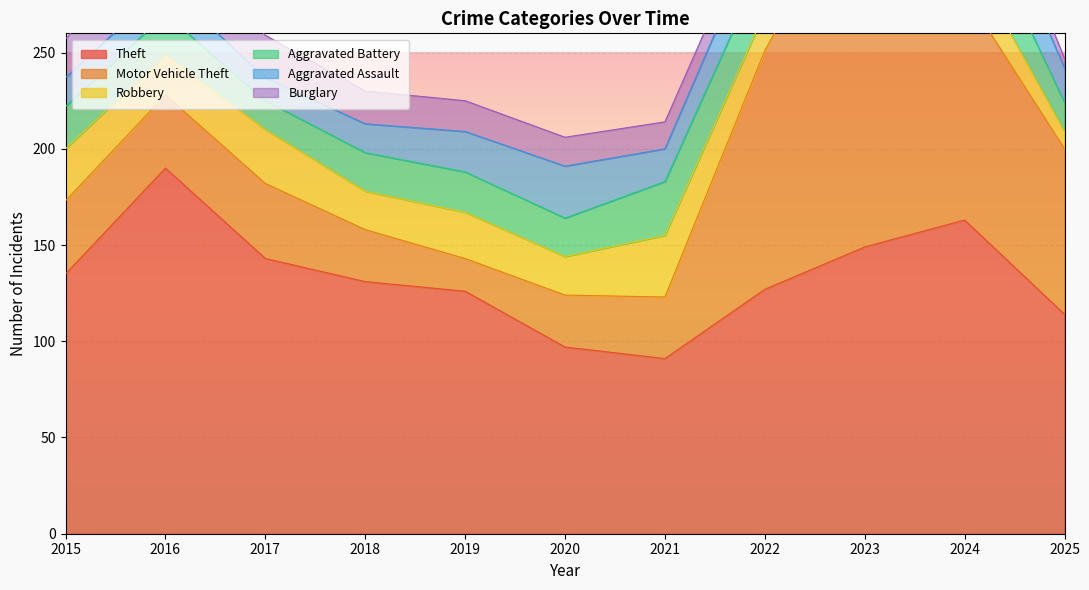

What are all the series names shown in the legend?

Theft, Motor Vehicle Theft, Robbery, Aggravated Battery, Aggravated Assault, Burglary